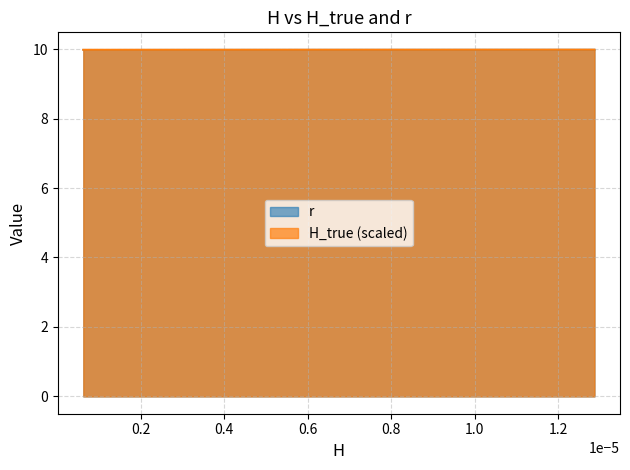

What is the lowest value of the H_true (scaled) series?

10.0